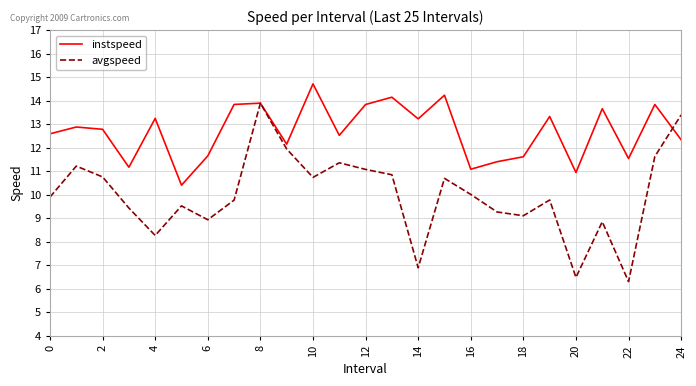

Which series ends up on top after the final intersection of avgspeed and instspeed?

avgspeed